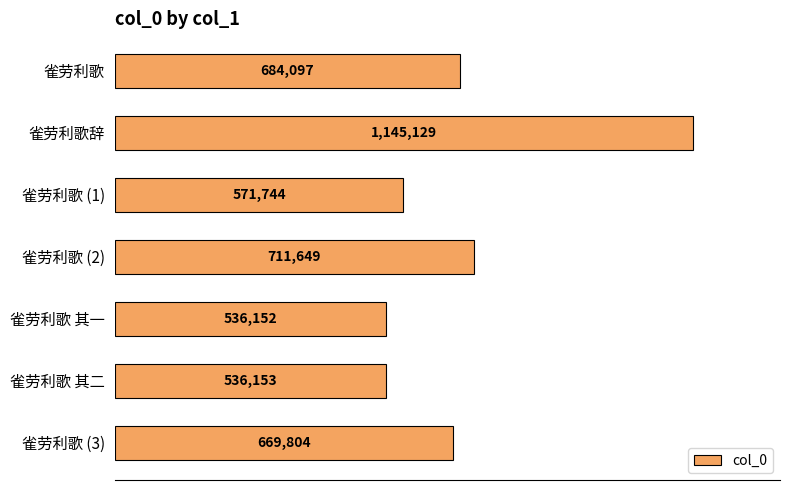

What is the difference between the maximum and minimum values?

608977